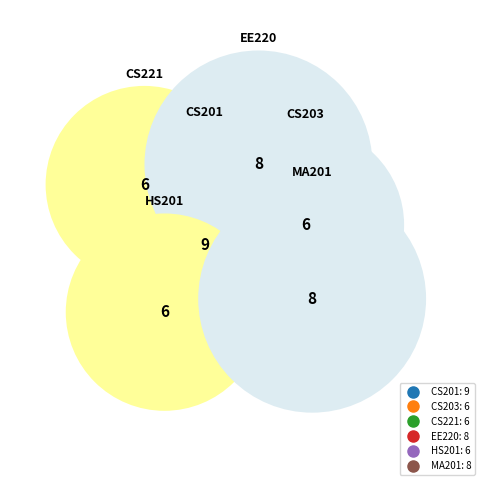

How many slices are in this pie chart?

6